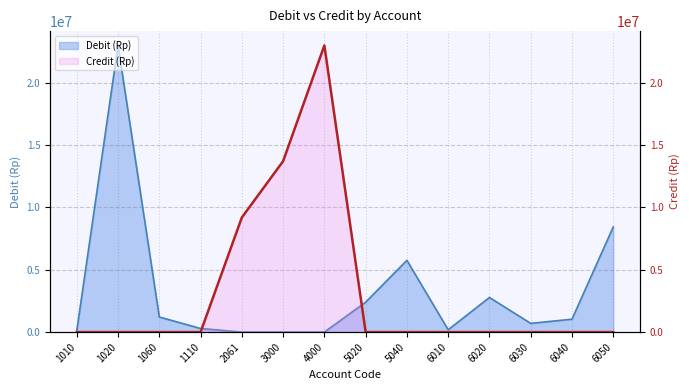

Which series has the largest range (max minus min)?

Debit (Rp)